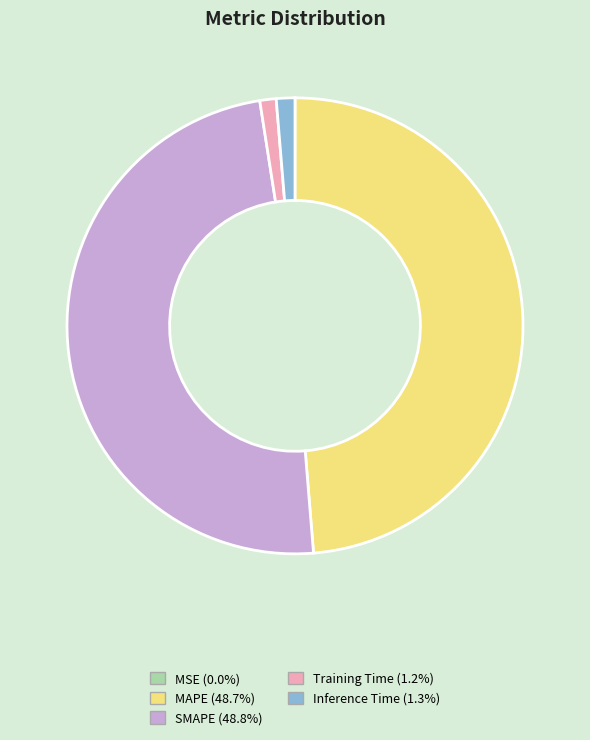

Does any single category account for the majority?

No